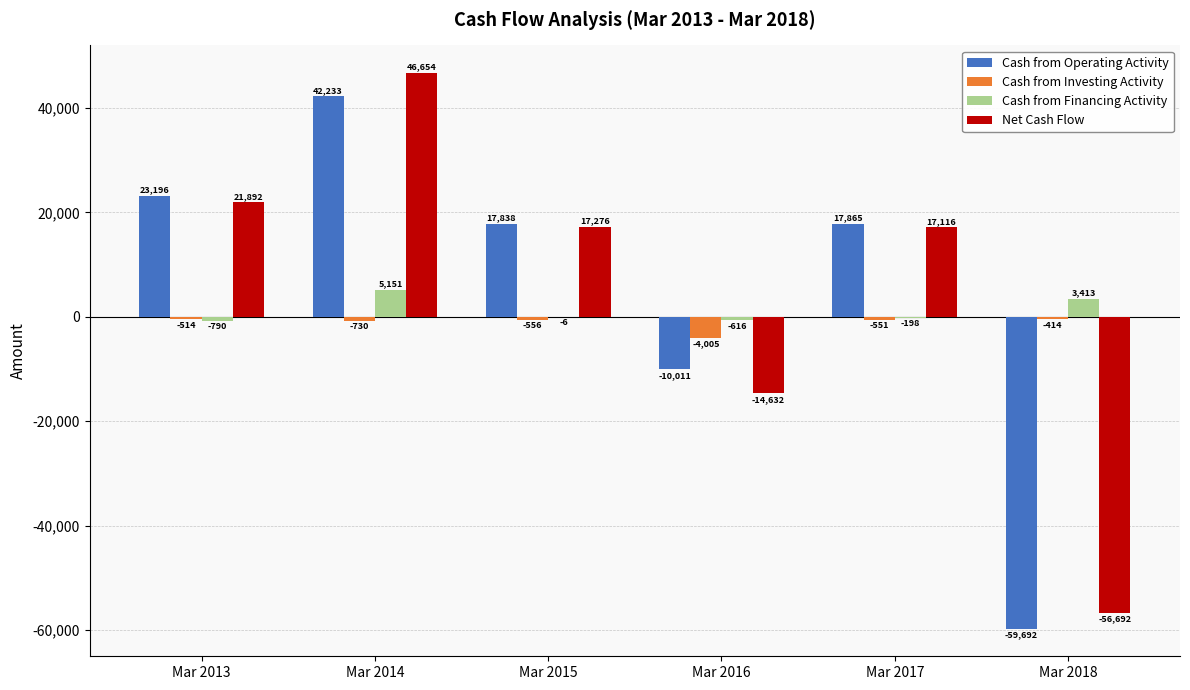

The value of Cash from Investing Activity at Mar 2016 is -4005. True or false?

True